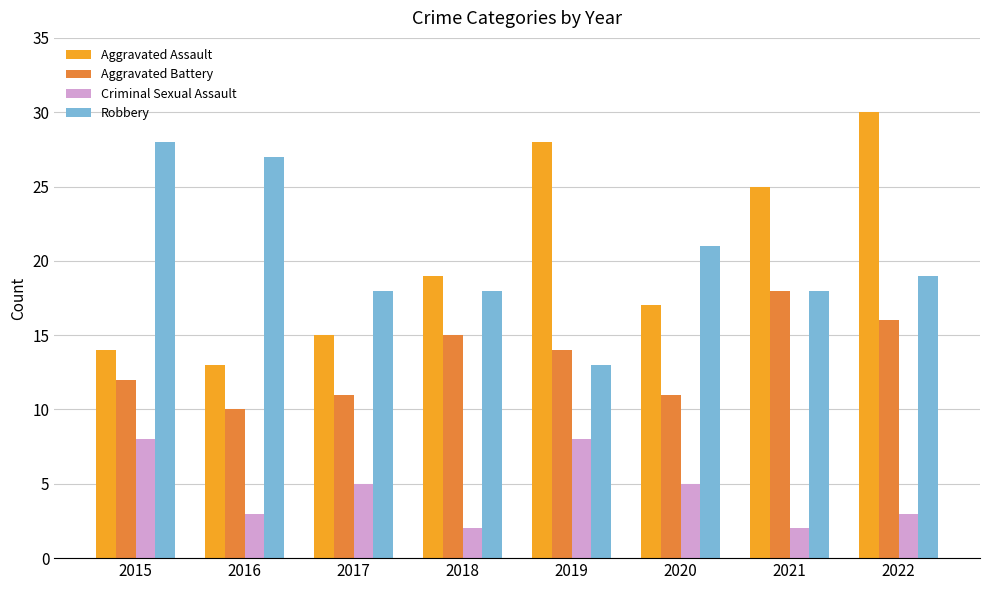

Which series changed the most between 2015 and 2019?

Robbery